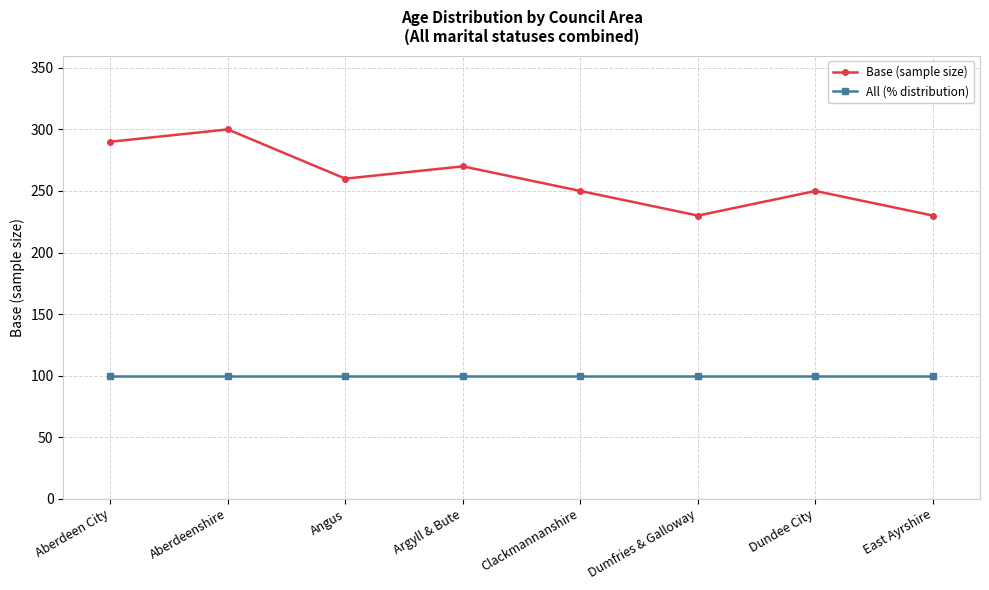

What is the average value of the Base (sample size) series?

260